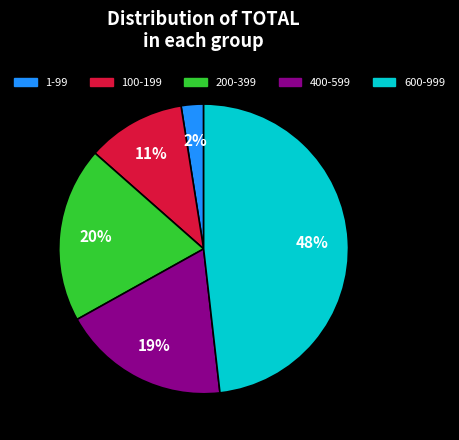

Does any single category account for the majority?

No